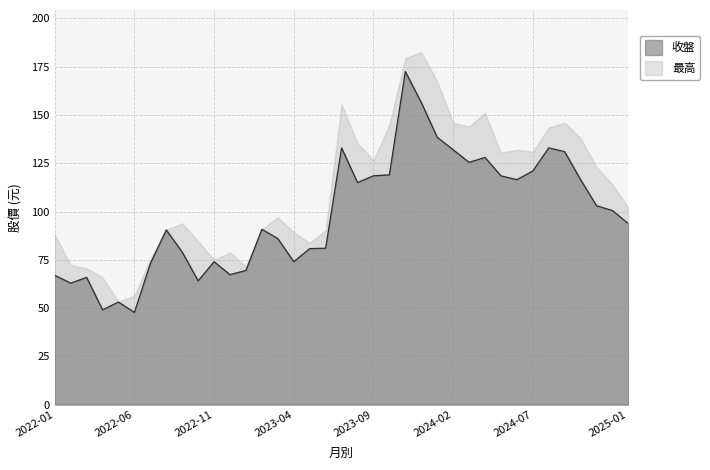

What is the change in value from 2023-04 to 2024-10?

+42.5